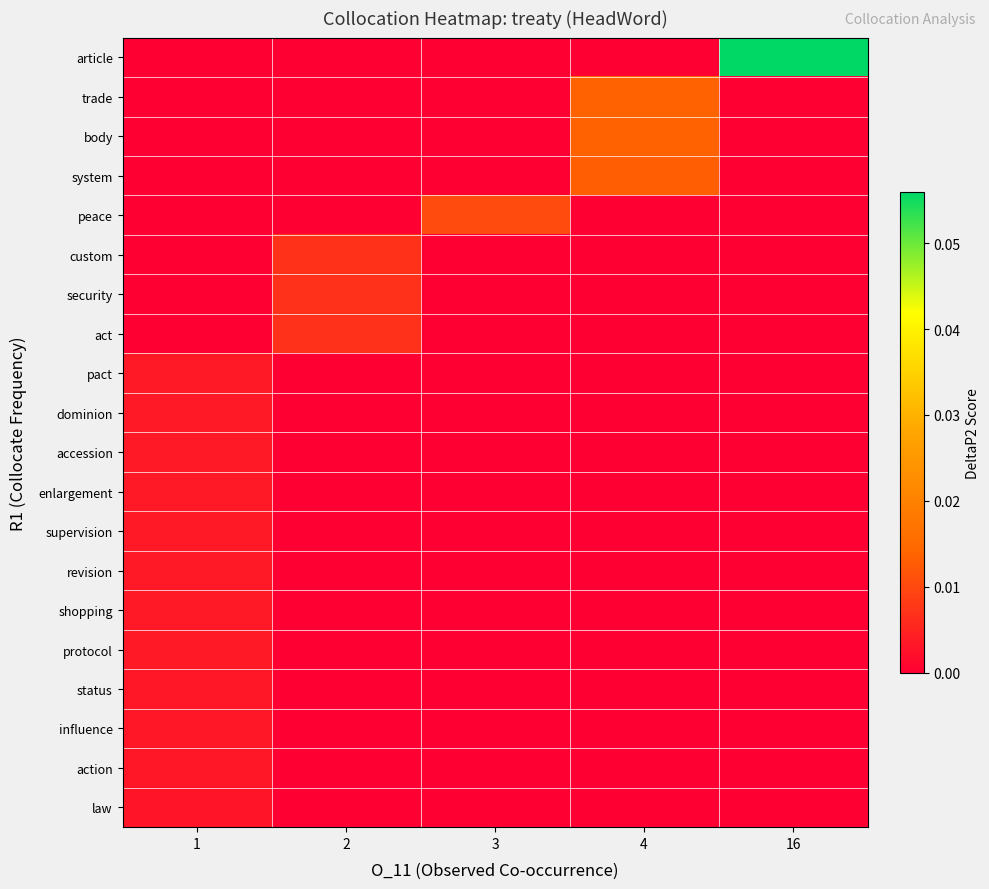

Between 1 and 3, which series saw the biggest shift?

row_4